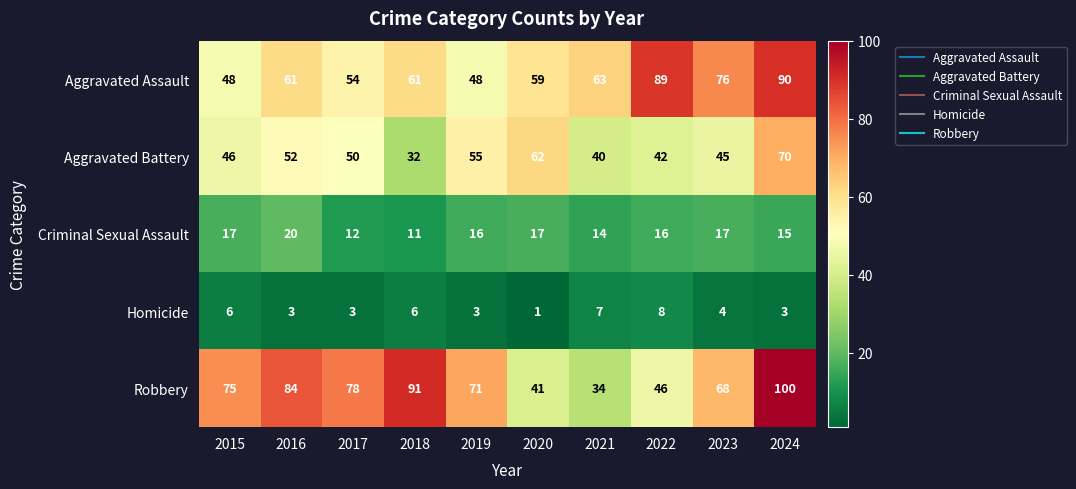

Rank the series at 2020 from lowest to highest value.

Homicide, Criminal Sexual Assault, Robbery, Aggravated Assault, Aggravated Battery